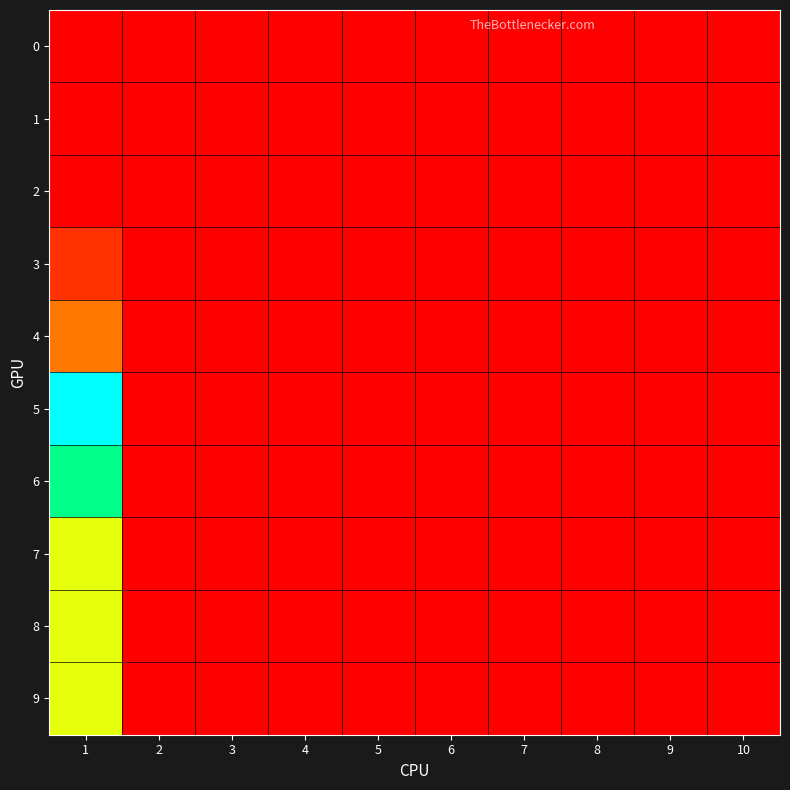

Which series has the largest total across all categories?

5